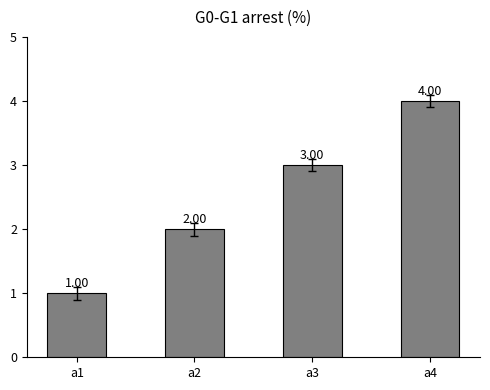

Rank the categories by value from lowest to highest.

a1, a2, a3, a4